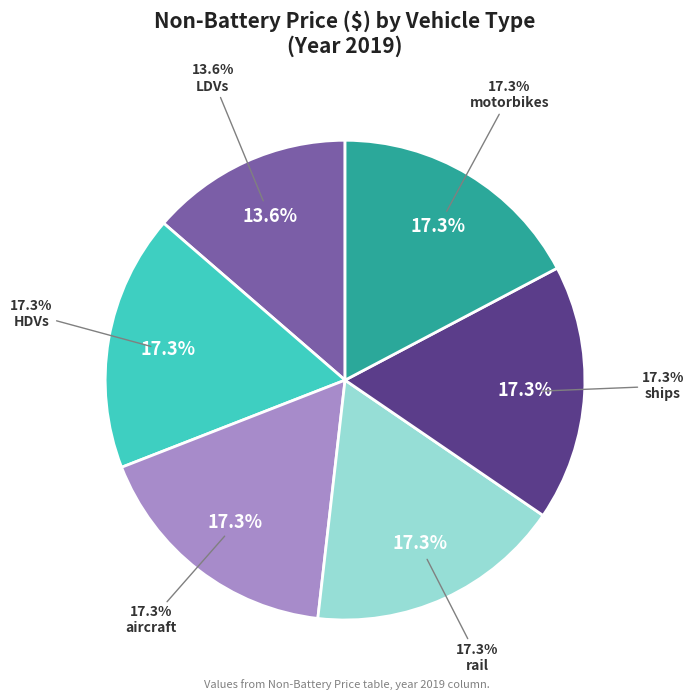

What is the largest slice in the pie chart?

HDVs